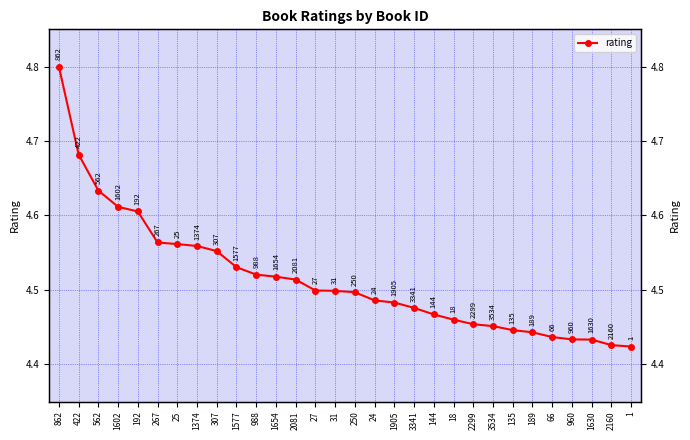

What position from the right is 31?

16